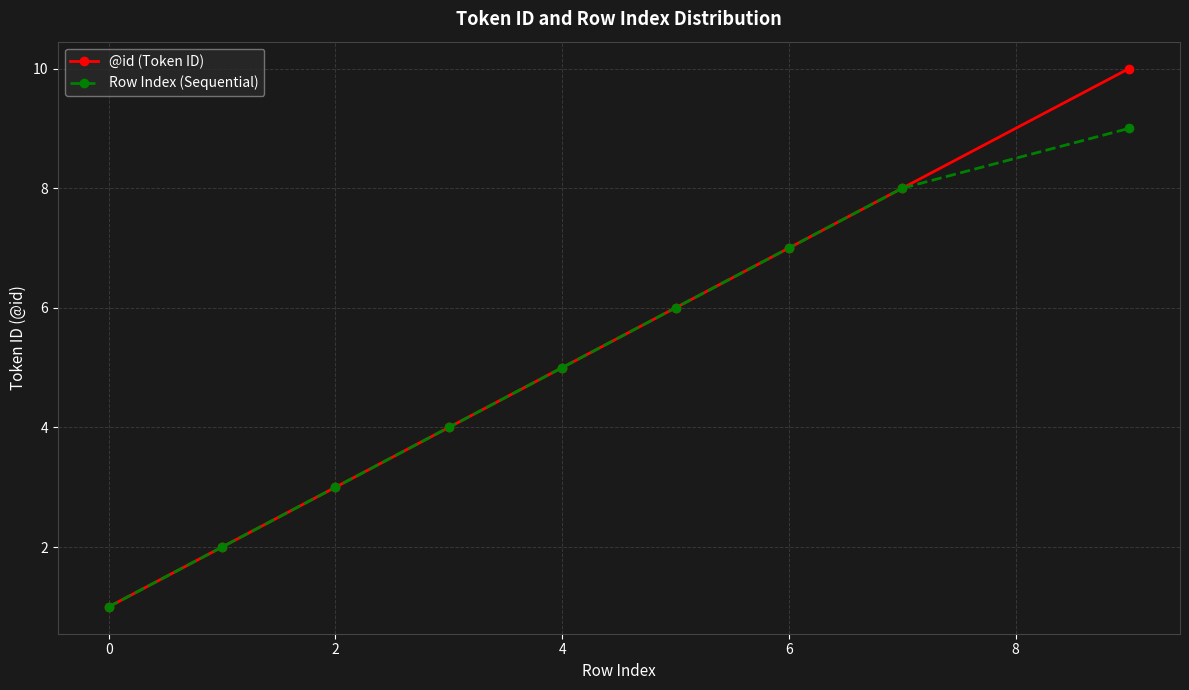

Rank the series by their maximum value, from lowest to highest.

Row Index (Sequential), @id (Token ID)